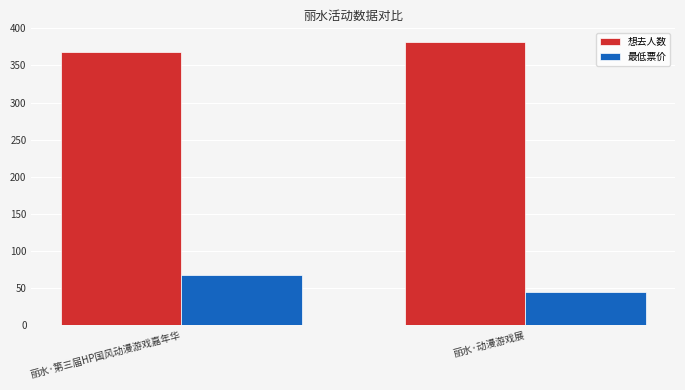

The 想去人数 series shows 381 at 丽水·动漫游戏展. True or false?

True